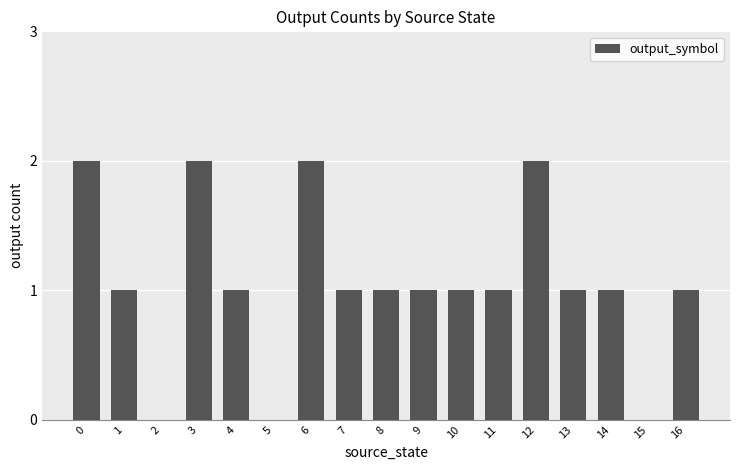

Approximately how many times larger is the value at 16 compared to 14?

1.0